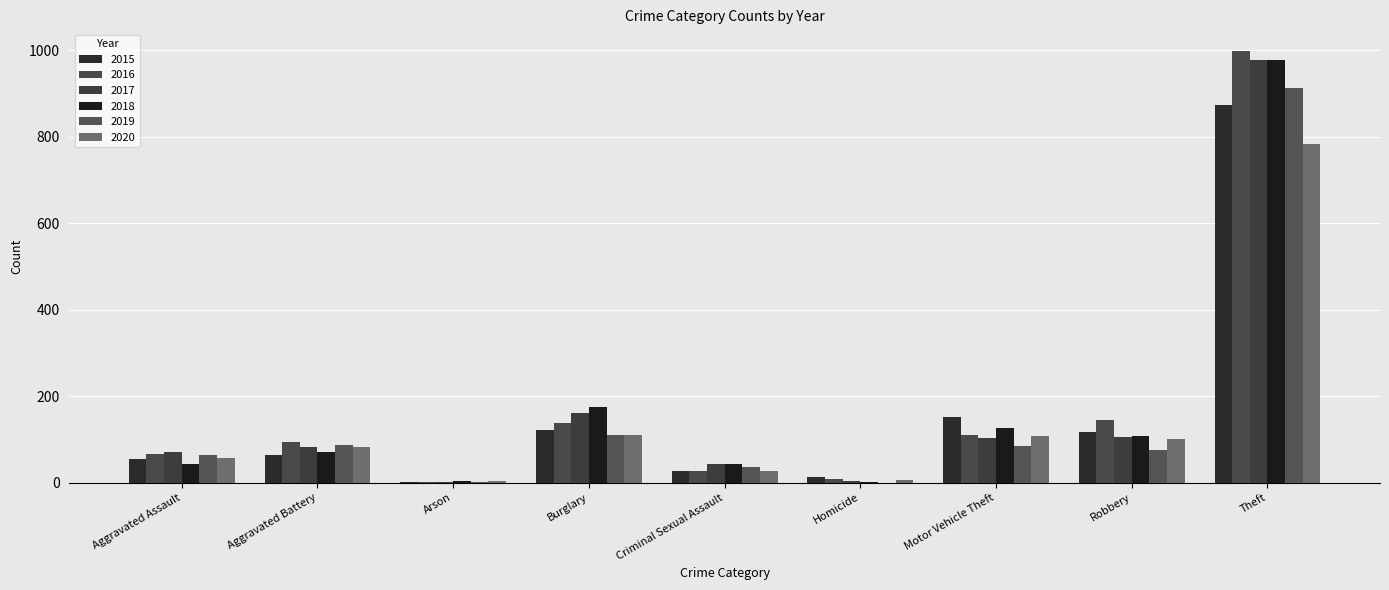

Which series changed the most between Burglary and Robbery?

2018